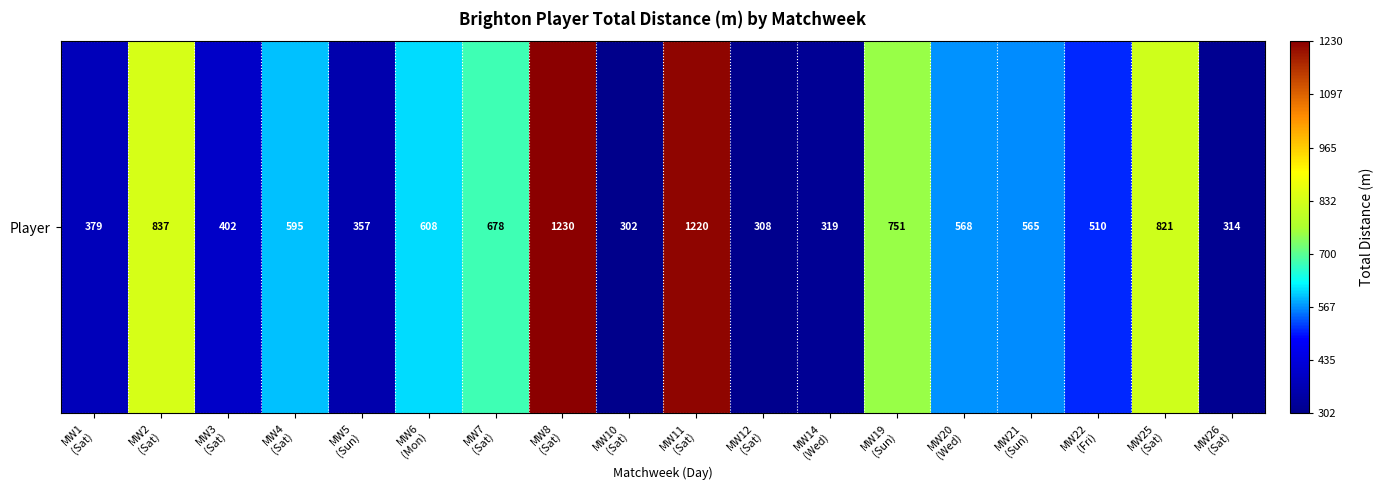

Is it true that the value at MW5
(Sun) is 357?

True